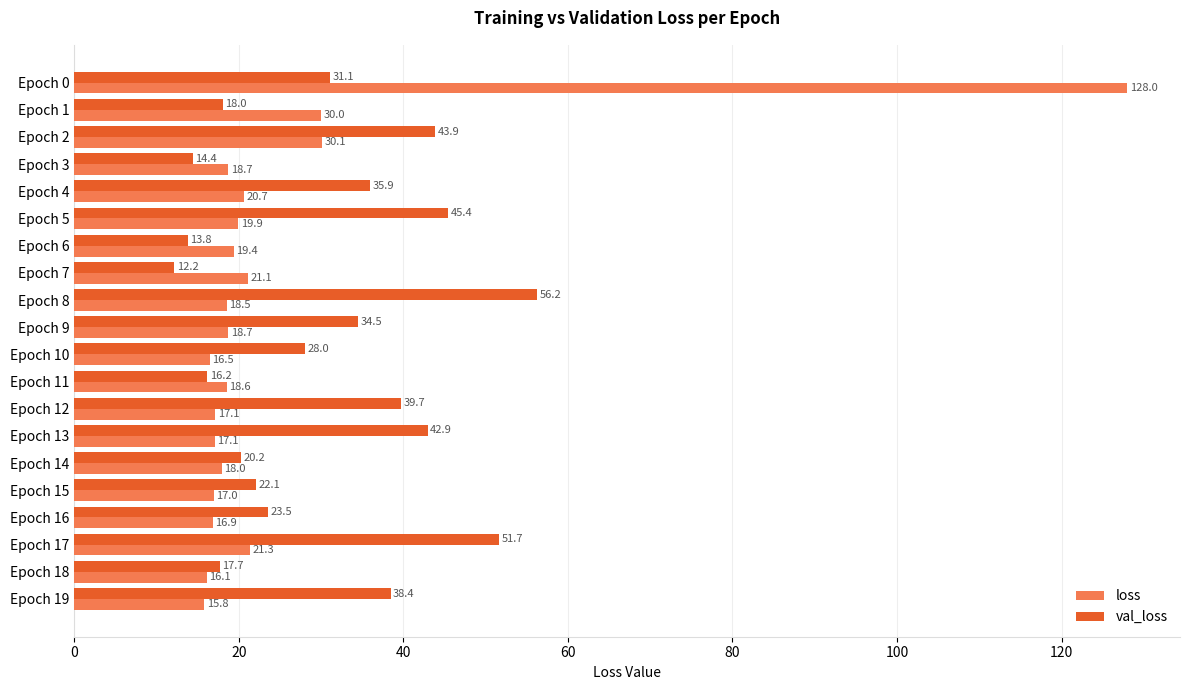

What is the difference between the second highest and second lowest values in the loss series?

14.0